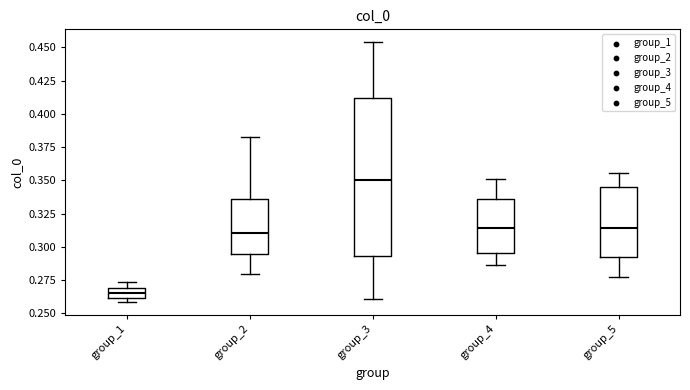

Which box's median line is the highest?

group_3